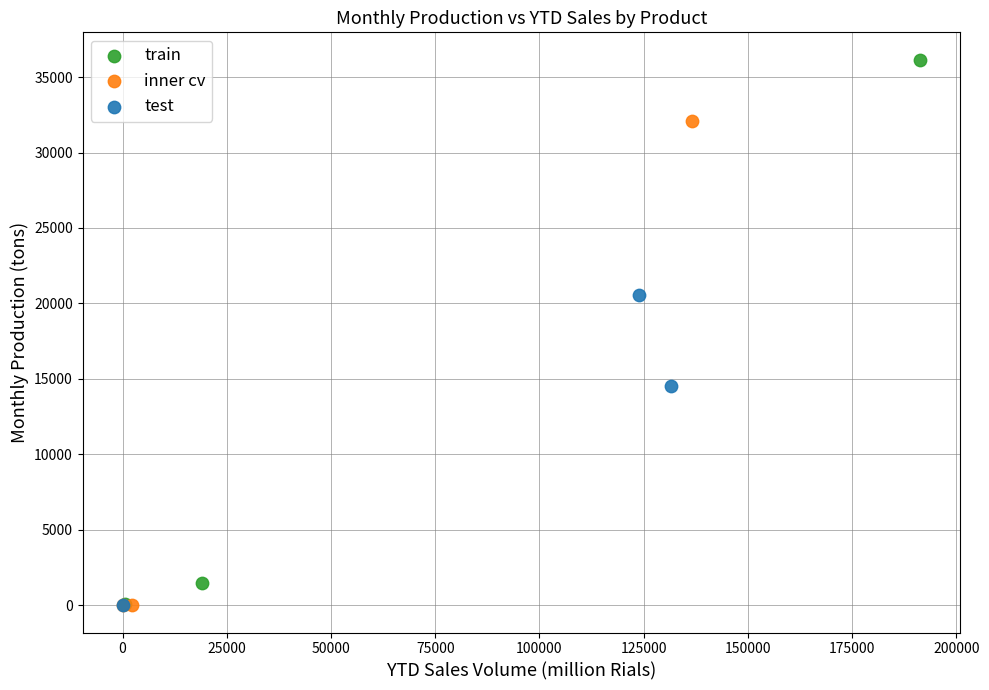

Which series has the widest spread of Y values?

train